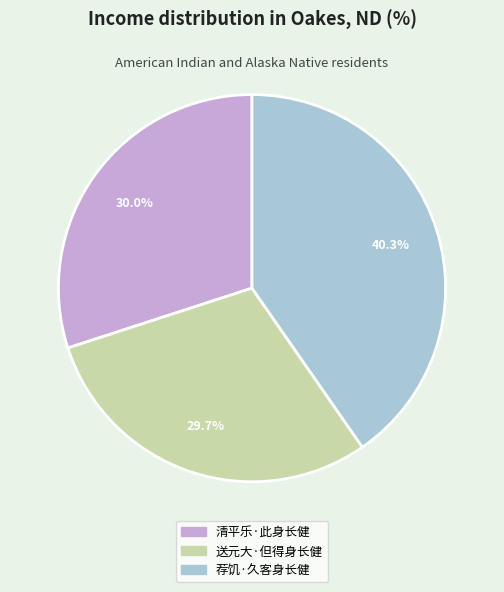

The 清平乐·此身长健 slice represents 44% of the pie. True or false?

False